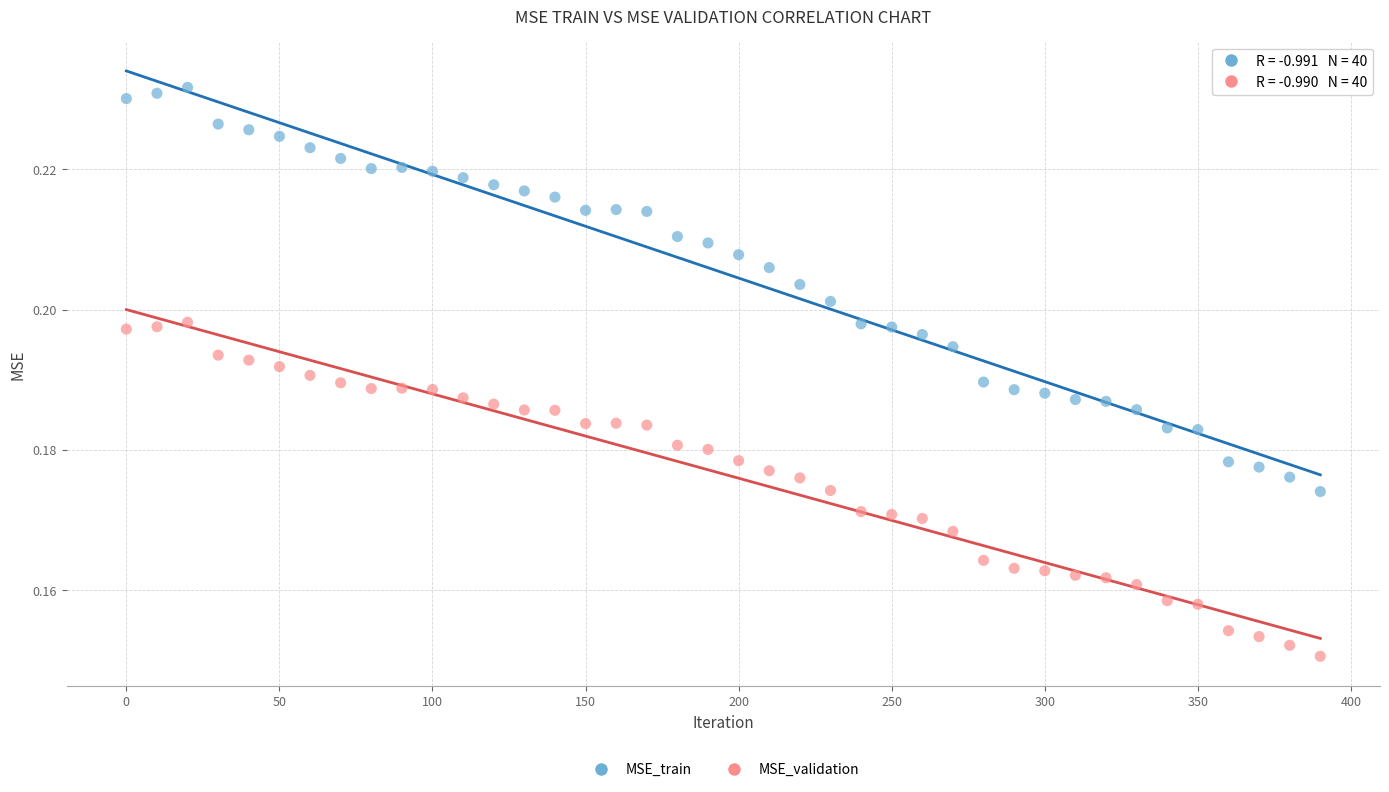

Which series has the widest spread of Y values?

MSE_train